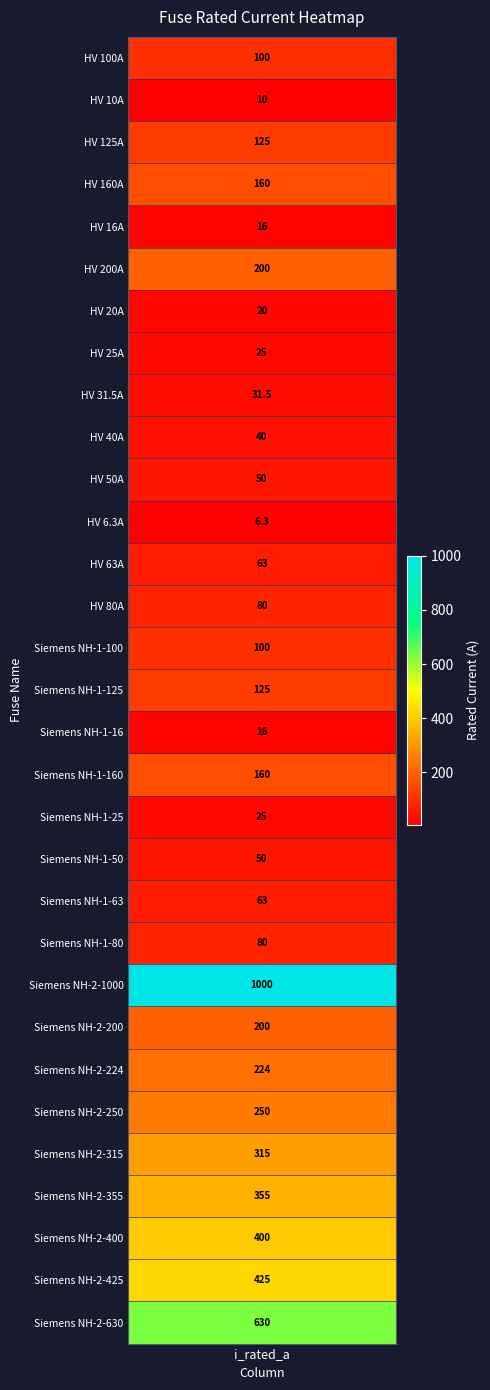

What is the change in value from HV 20A to Siemens NH-2-224?

+204.0